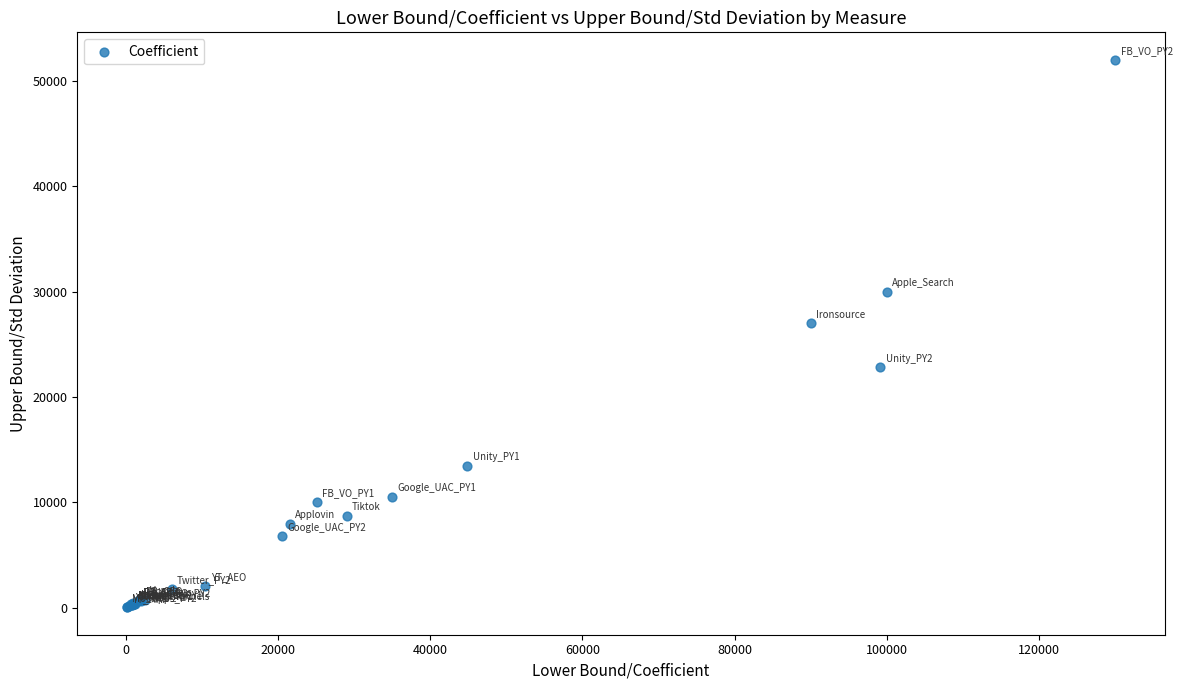

What Y value in the scatter plot is closest to 26014?

27000.0